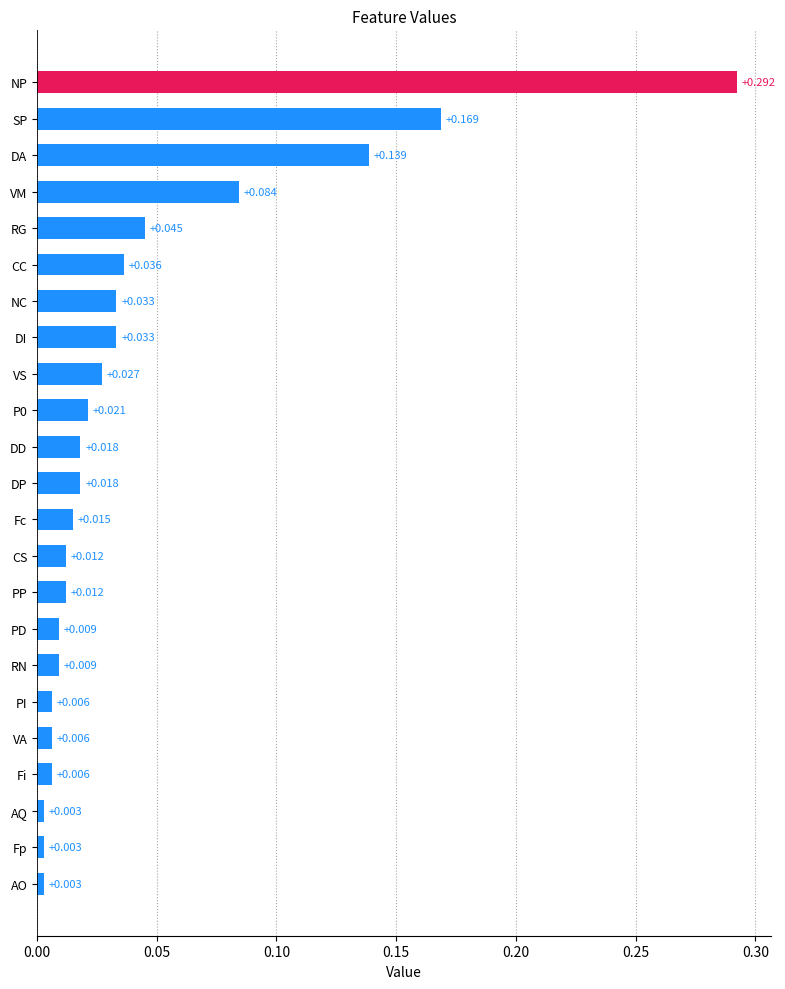

Which category has the highest value across all series?

NP